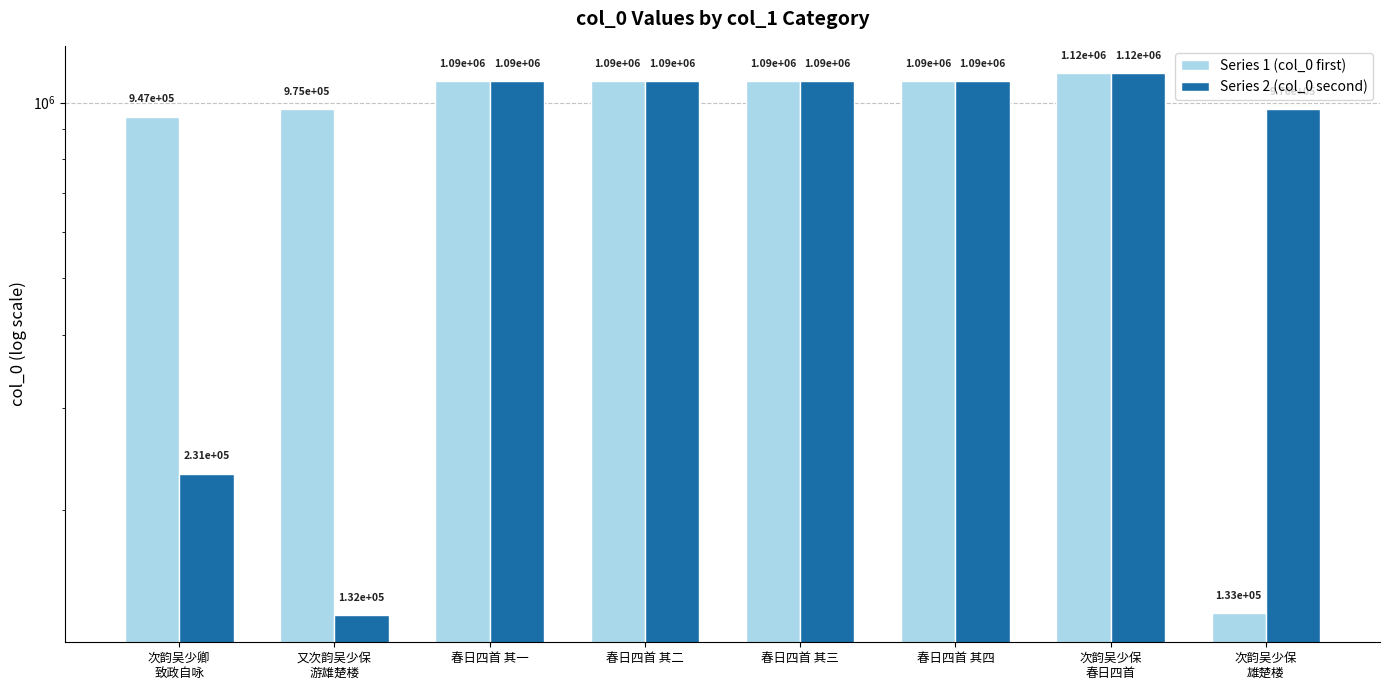

Between 春日四首 其二 and 次韵吴少保
雄楚楼, which series saw the biggest shift?

Series 1 (col_0 first)